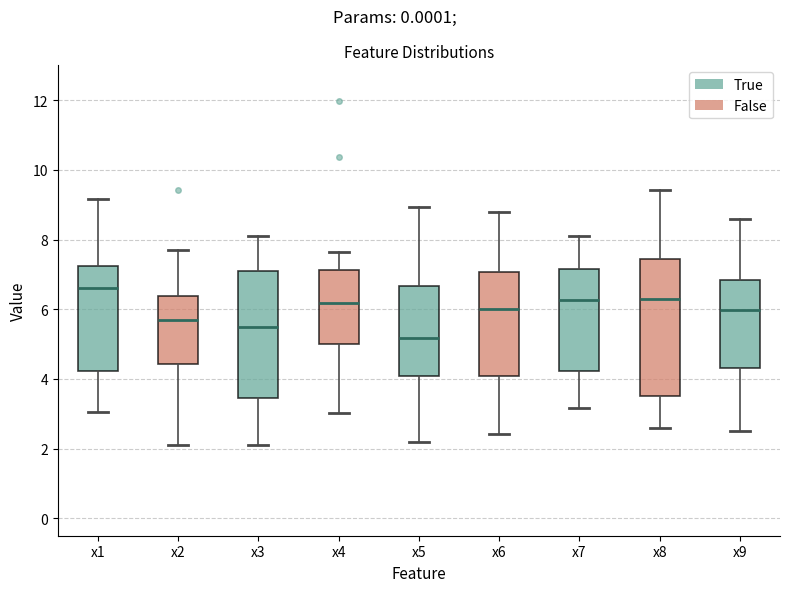

Reading left to right, read every box against the y-axis: the position of its median line, the range the box covers, and the ends of its whiskers. The values are not printed on the chart, so give them approximately, as read against the axis.

x1: median 6.6, box 4.2 to 7.2, whiskers 3.0 to 9.2
x2: median 5.6, box 4.4 to 6.4, whiskers 2.2 to 7.8
x3: median 5.6, box 3.4 to 7.2, whiskers 2.2 to 8.0
x4: median 6.2, box 5.0 to 7.2, whiskers 3.0 to 7.6
x5: median 5.2, box 4.0 to 6.6, whiskers 2.2 to 9.0
x6: median 6.0, box 4.0 to 7.0, whiskers 2.4 to 8.8
x7: median 6.2, box 4.2 to 7.2, whiskers 3.2 to 8.2
x8: median 6.2, box 3.6 to 7.4, whiskers 2.6 to 9.4
x9: median 6.0, box 4.4 to 6.8, whiskers 2.6 to 8.6